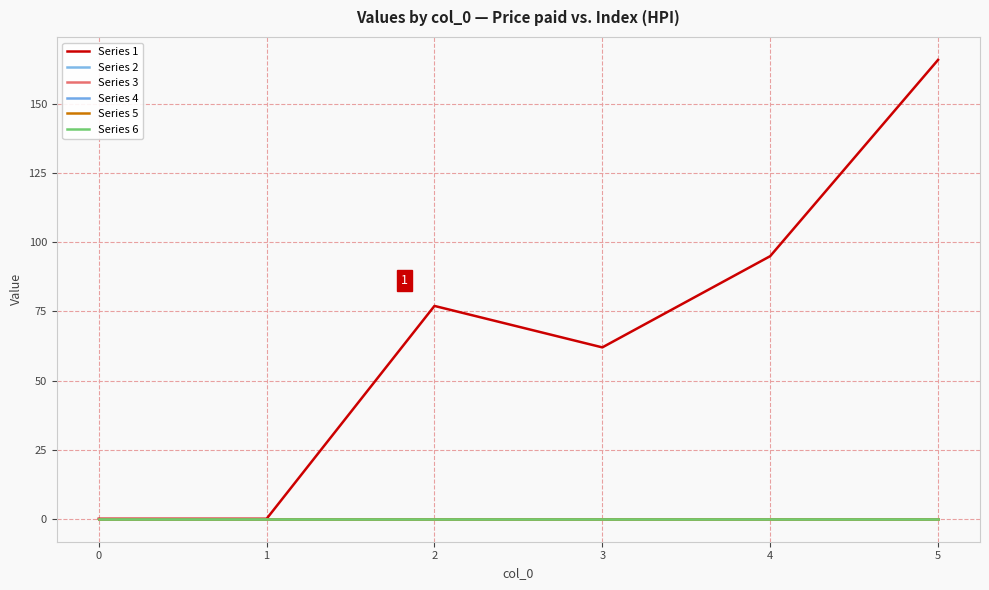

Is this an area chart (filled region under the line)?

No